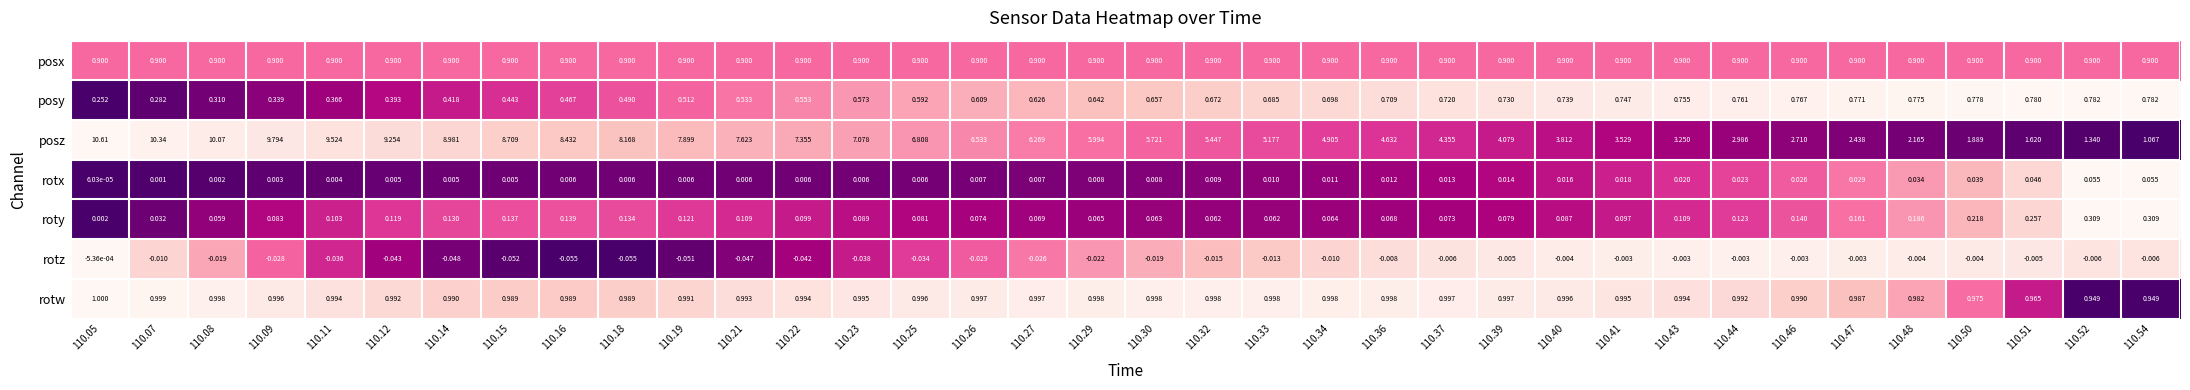

Which series has the largest total across all categories?

posz